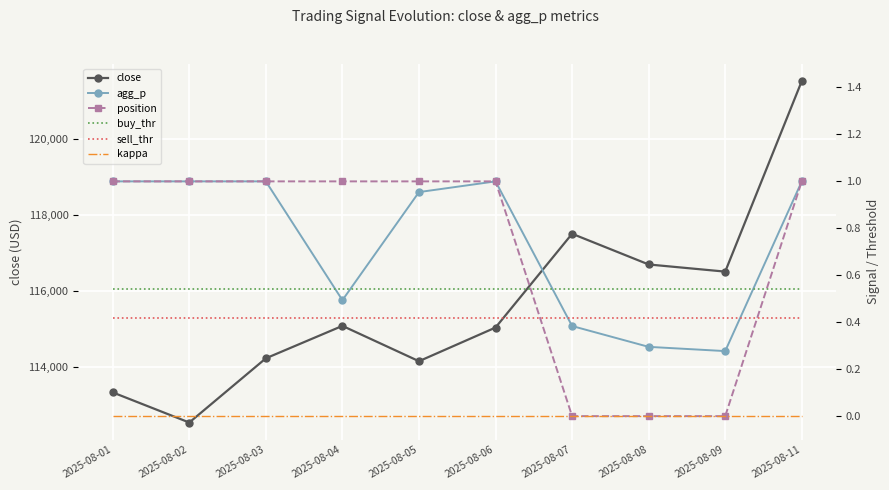

What is the greatest value displayed?

121517.7